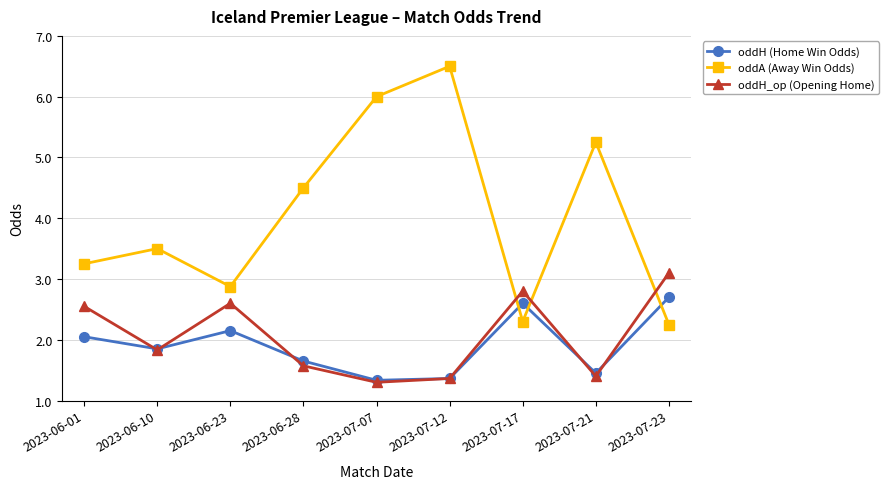

Which category has the lowest value across all series?

2023-07-07